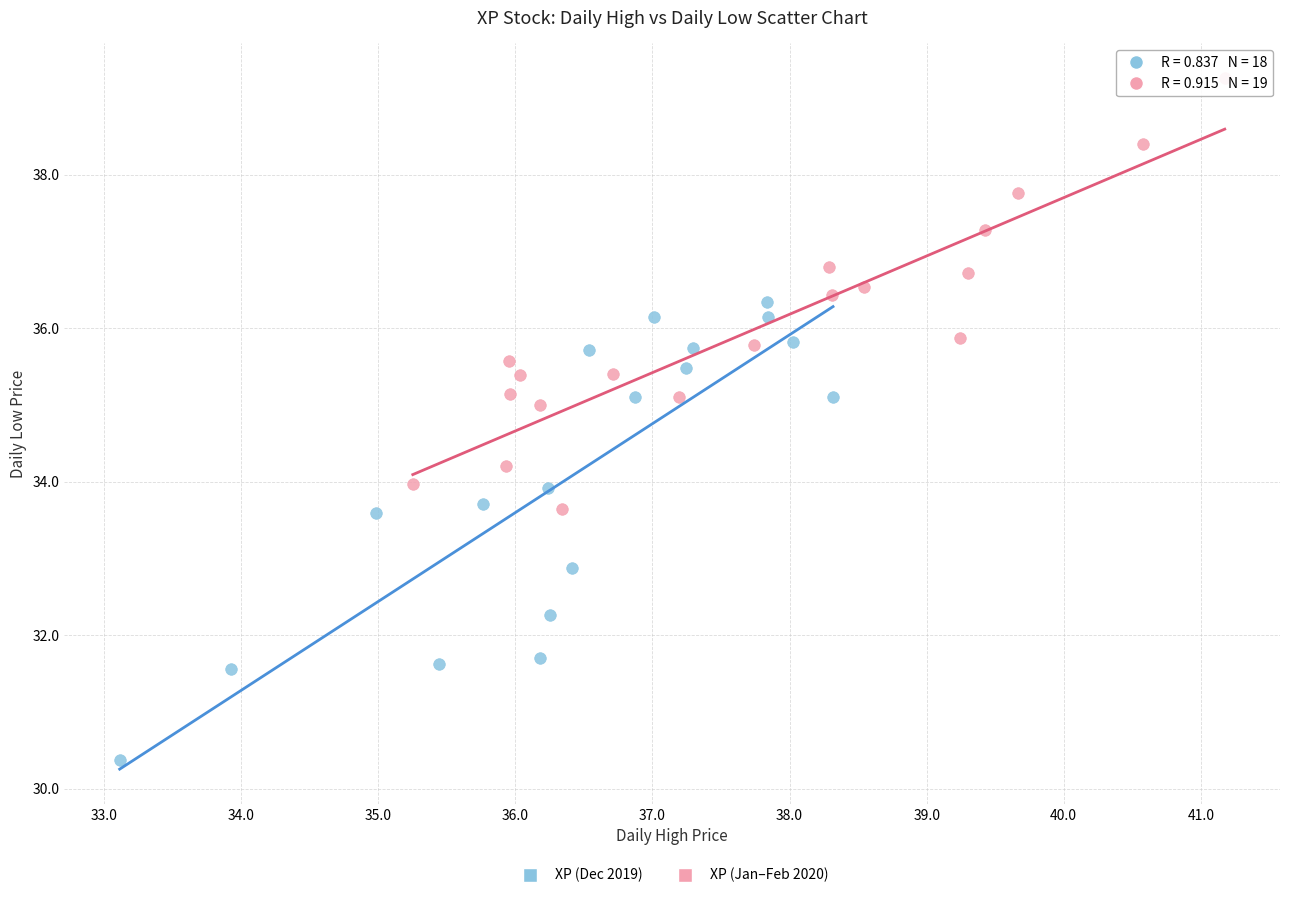

Which series has the widest spread of Y values?

XP (Dec 2019)